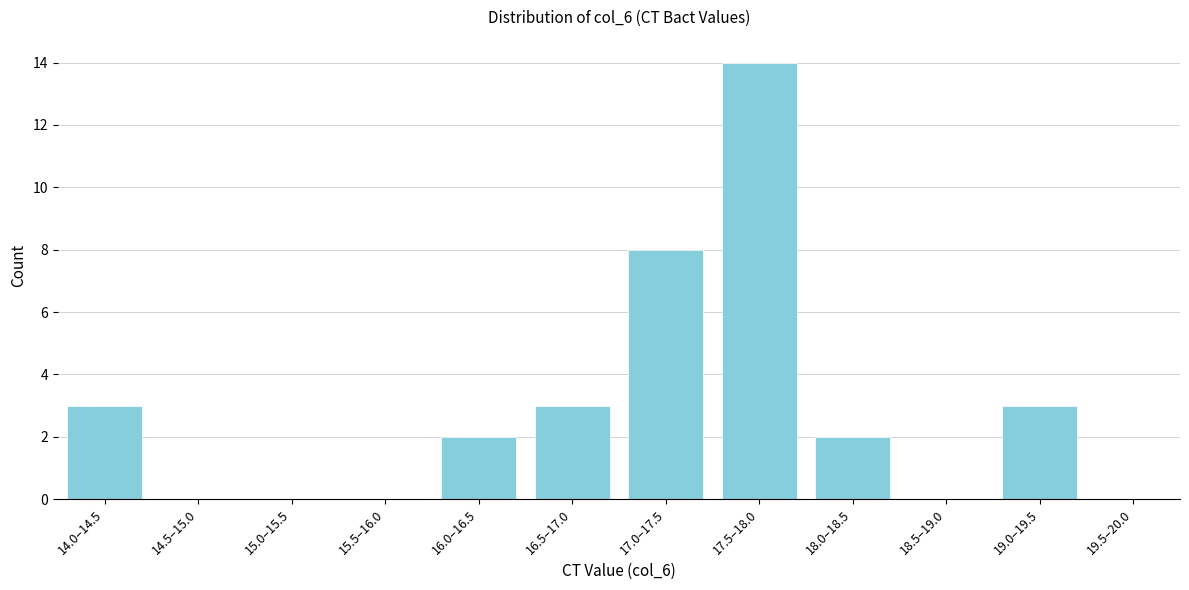

Reading left to right, extract all data points from this chart.

14.0–14.5=3	14.5–15.0=0	15.0–15.5=0	15.5–16.0=0	16.0–16.5=2	16.5–17.0=3	17.0–17.5=8	17.5–18.0=14	18.0–18.5=2	18.5–19.0=0	19.0–19.5=3	19.5–20.0=0